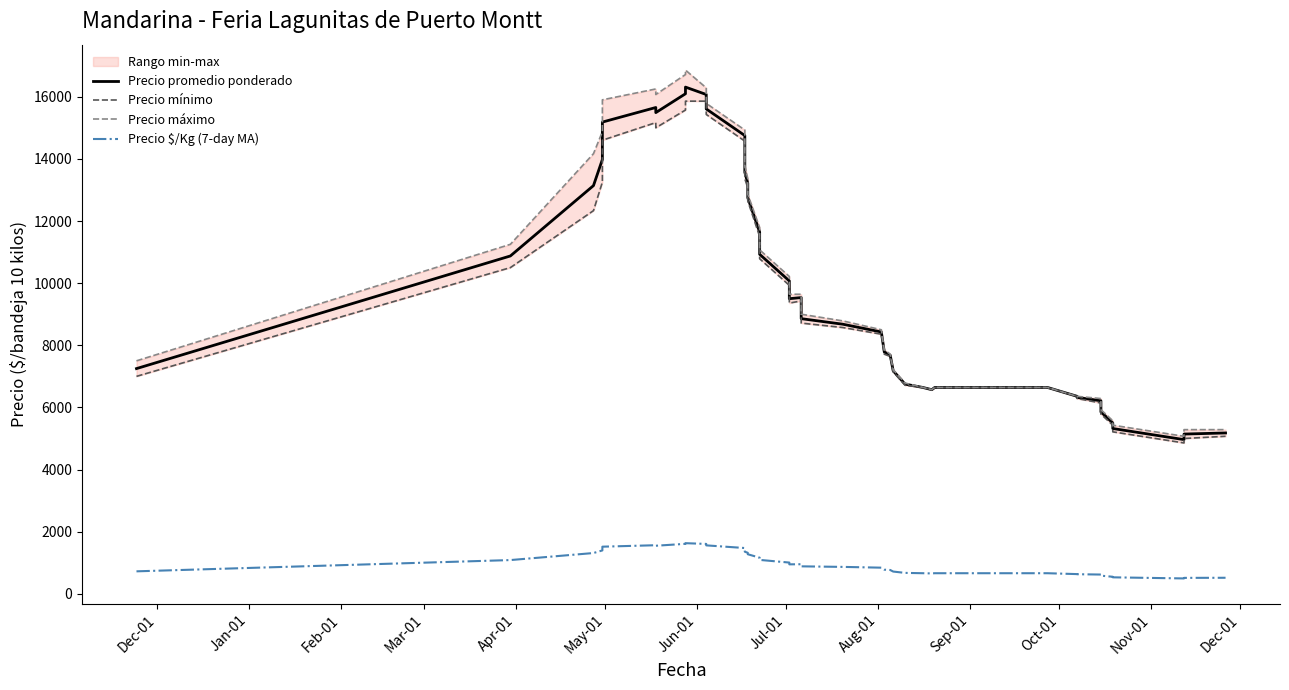

True or false: Precio $/Kg (7-day MA) and Precio máximo cross at least once.

False